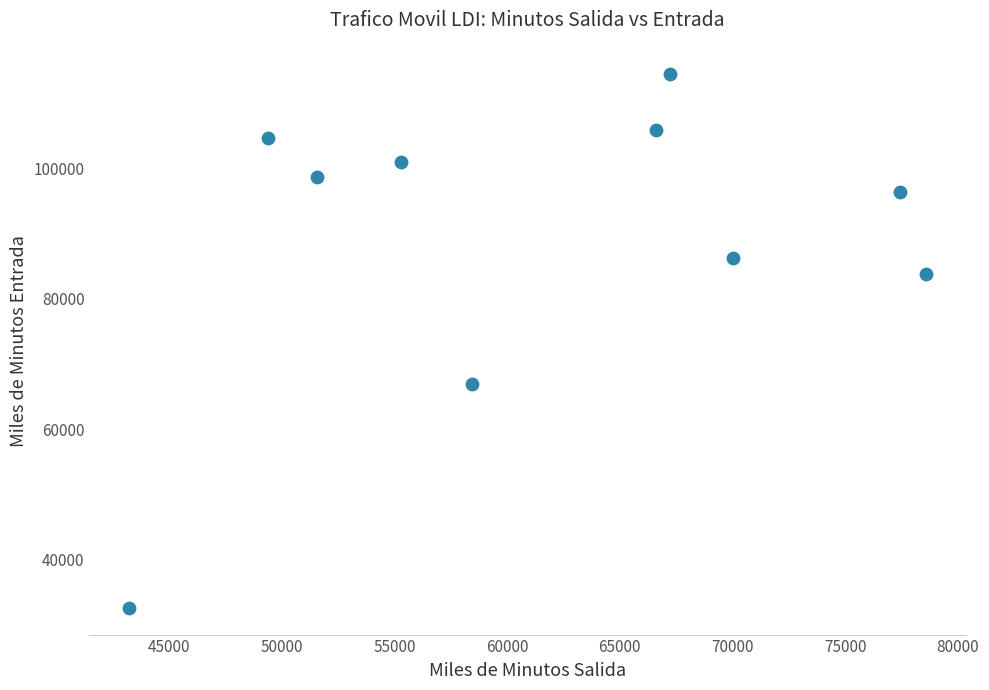

What is the range of X values (max minus min)?

35350.0